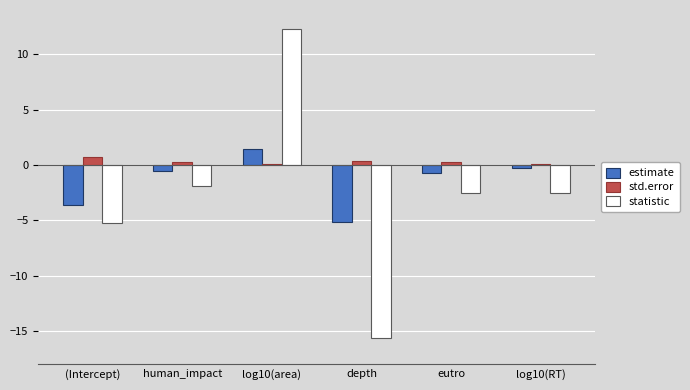

What is the value of the statistic bar at the 2nd from the left?

-1.9